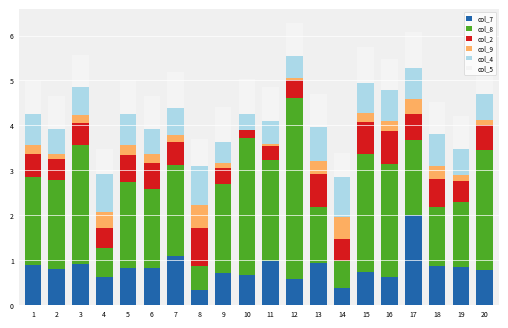

What is the sum of the col_9 values at 20 and 6?

0.3